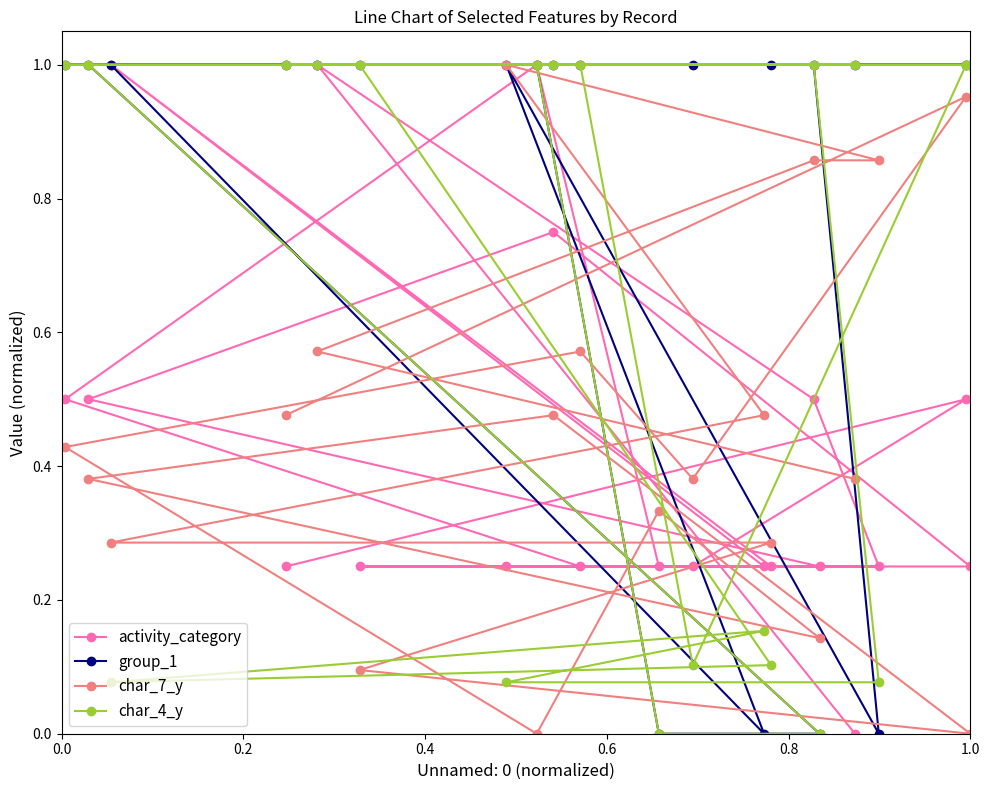

Which series has the largest total across all categories?

group_1